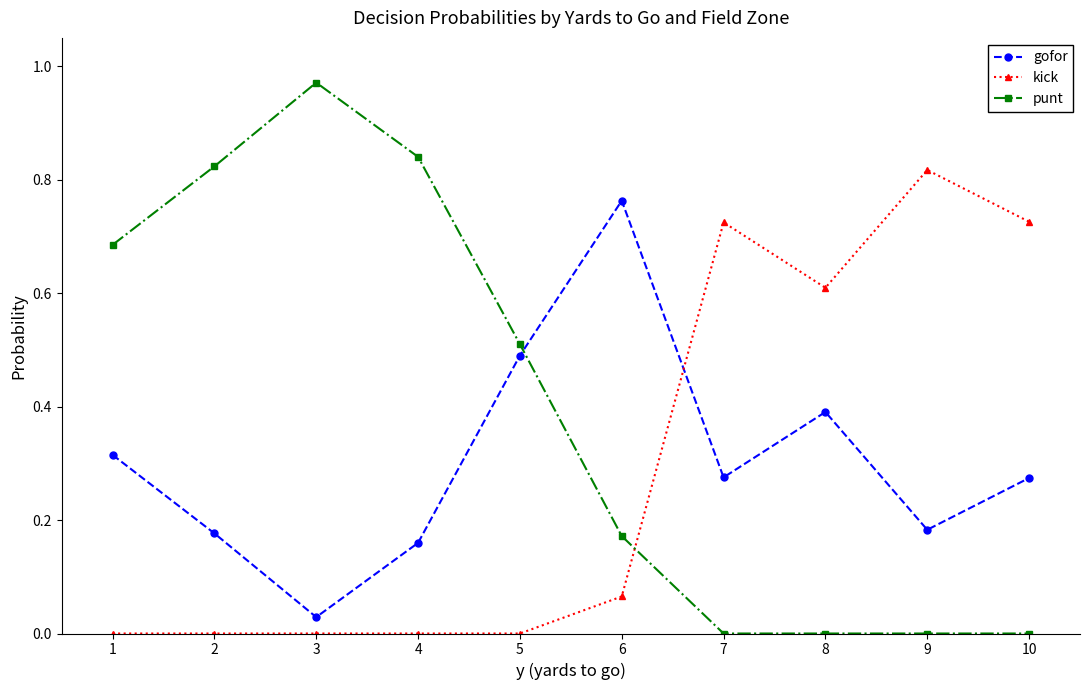

What is the sum of all kick values?

2.9